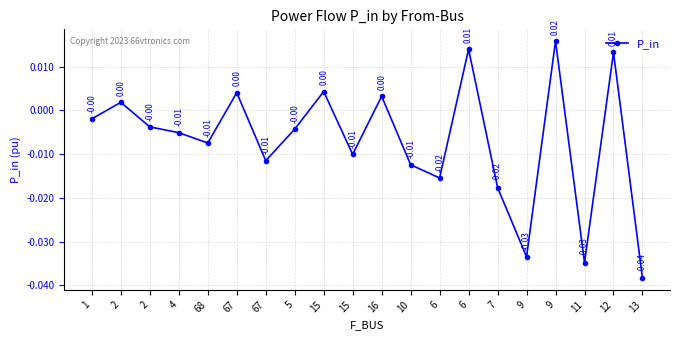

The value at 15 is 0.0. True or false?

True